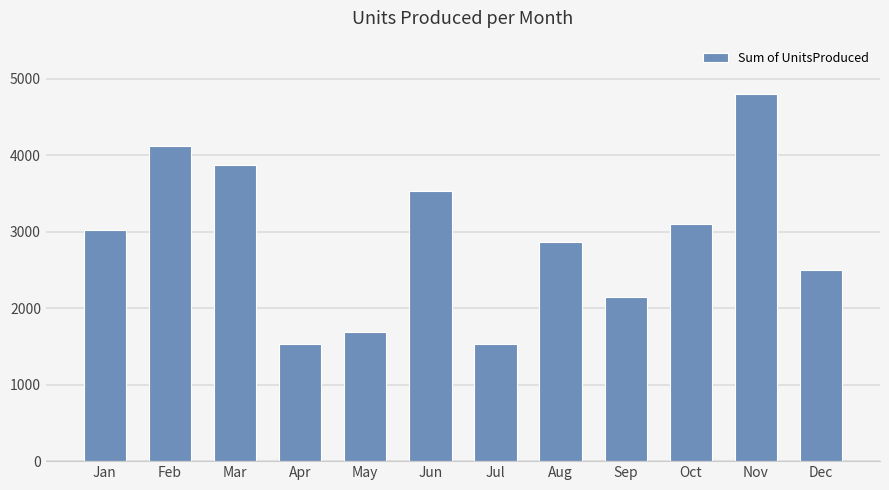

How many categories are shown in the chart?

12